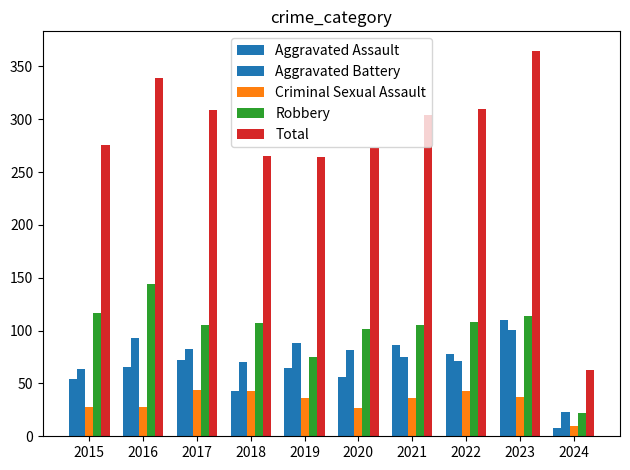

Does the chart contain any negative values?

No